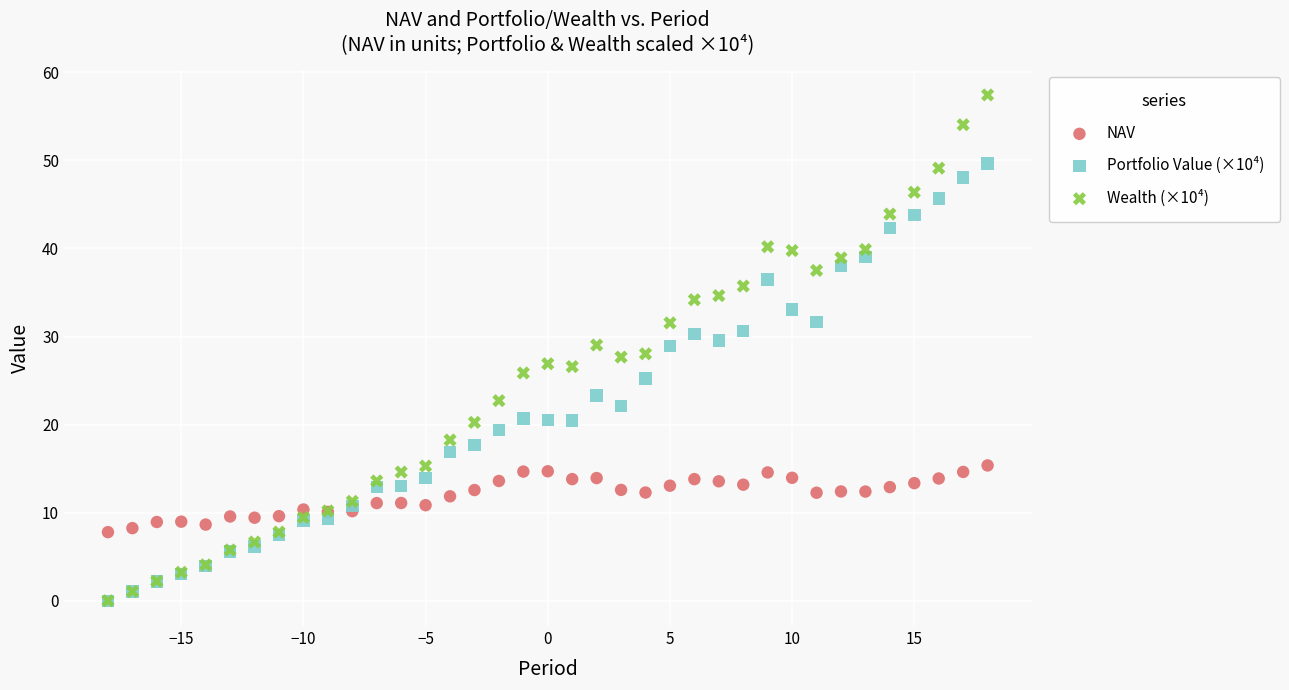

Which series contains the highest Y value?

Wealth (×10⁴)